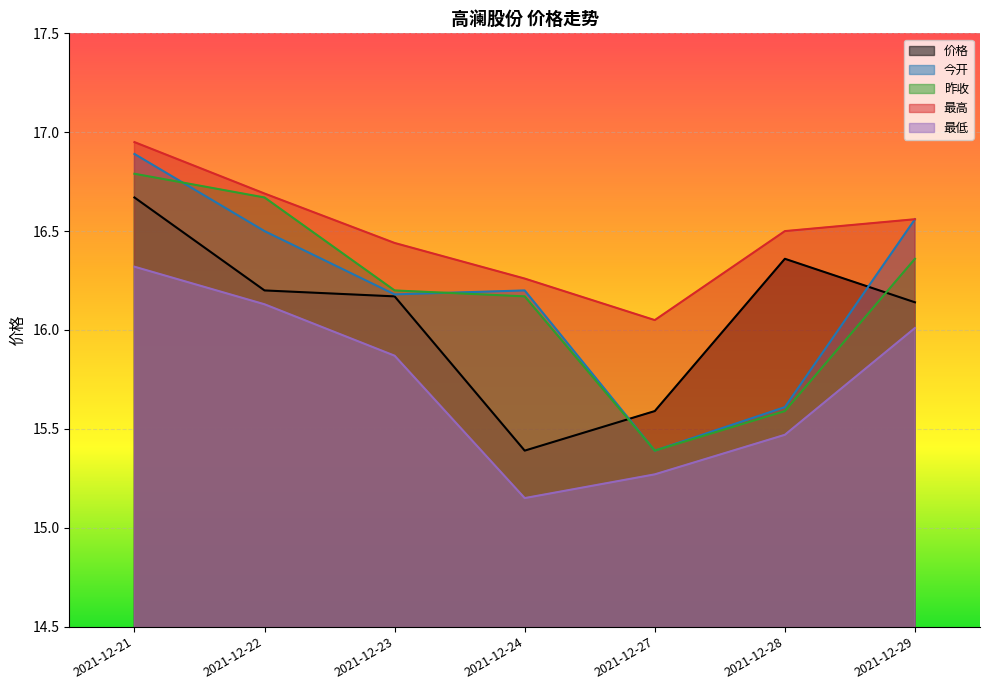

How many interior local peaks does the 价格 series have?

1